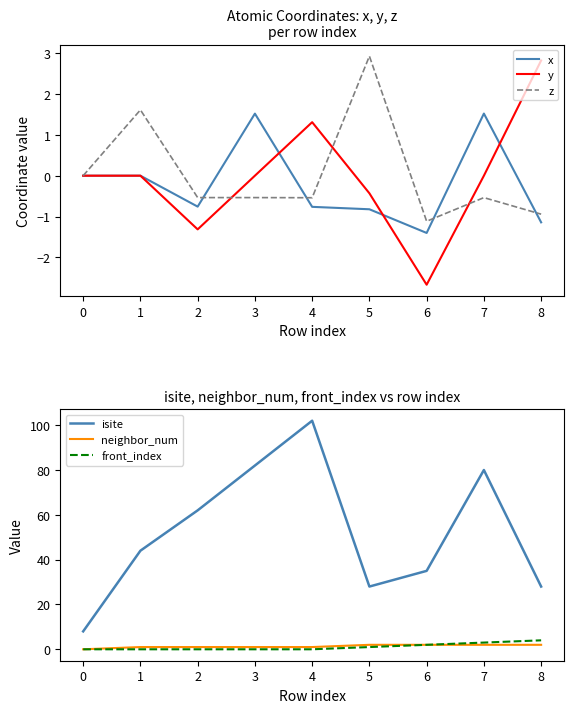

True or false: z has a value of -1.0 at 3.

False